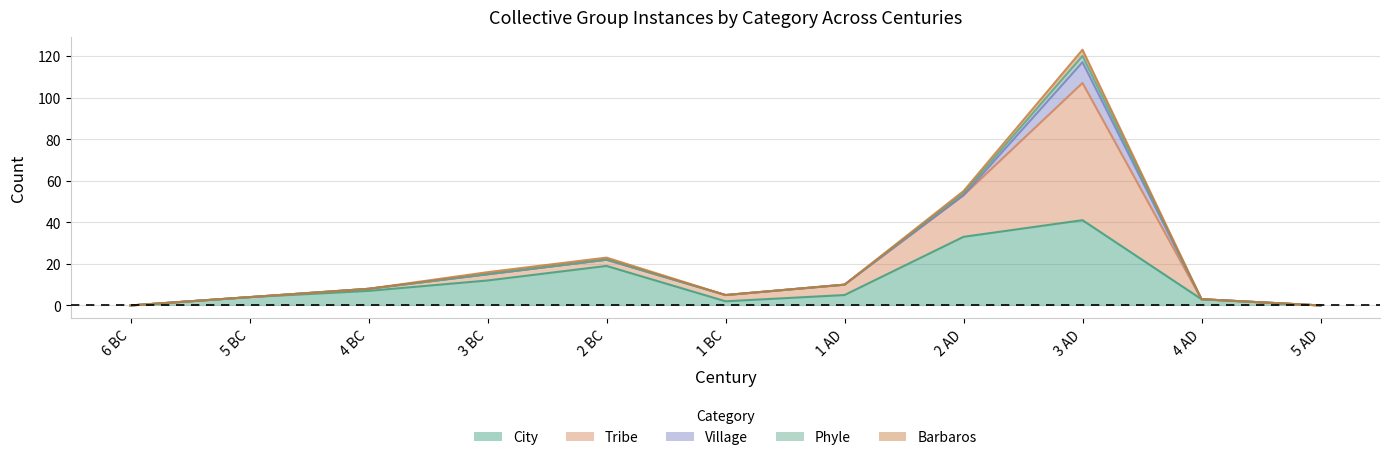

Where is the first local minimum for Tribe?

1 BC